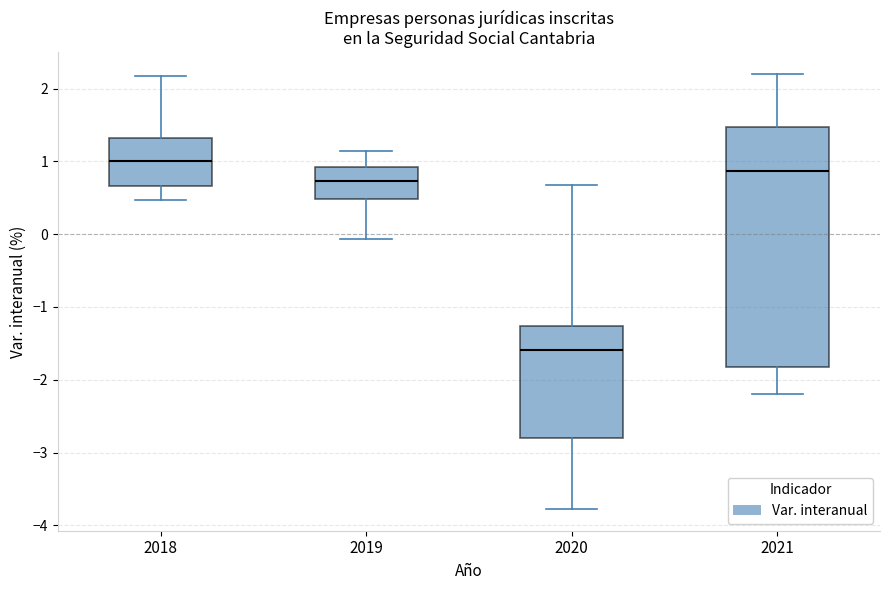

Reading left to right, transcribe this box plot: for each box, give where its median line is, the range the box spans, and where its two whiskers end, as read against the y-axis. The values are not printed on the chart, so give them approximately, as read against the axis.

2018: median 1.0, box 0.7 to 1.3, whiskers 0.5 to 2.2
2019: median 0.7, box 0.5 to 0.9, whiskers -0.1 to 1.1
2020: median -1.6, box -2.8 to -1.3, whiskers -3.8 to 0.7
2021: median 0.9, box -1.8 to 1.5, whiskers -2.2 to 2.2